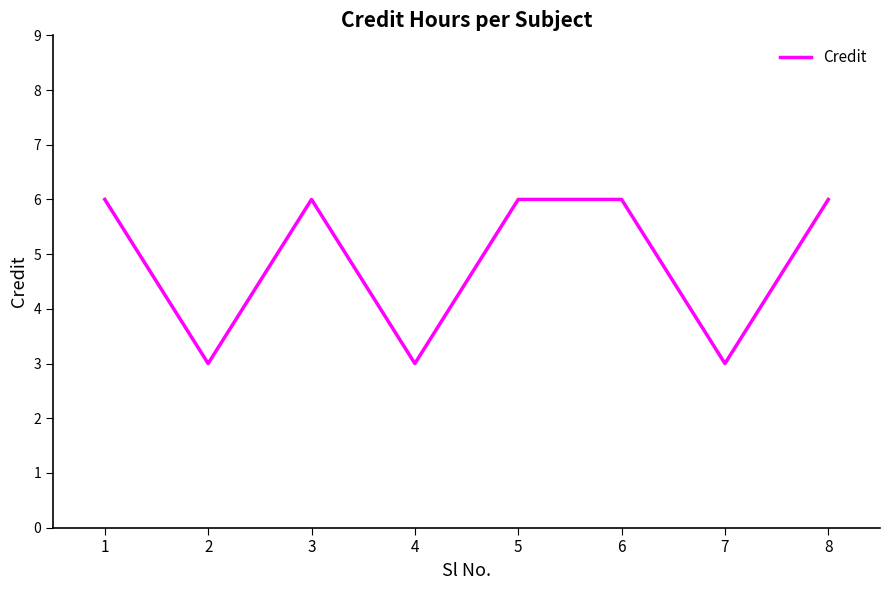

The chart shows a value of 3 at 2. True or false?

True